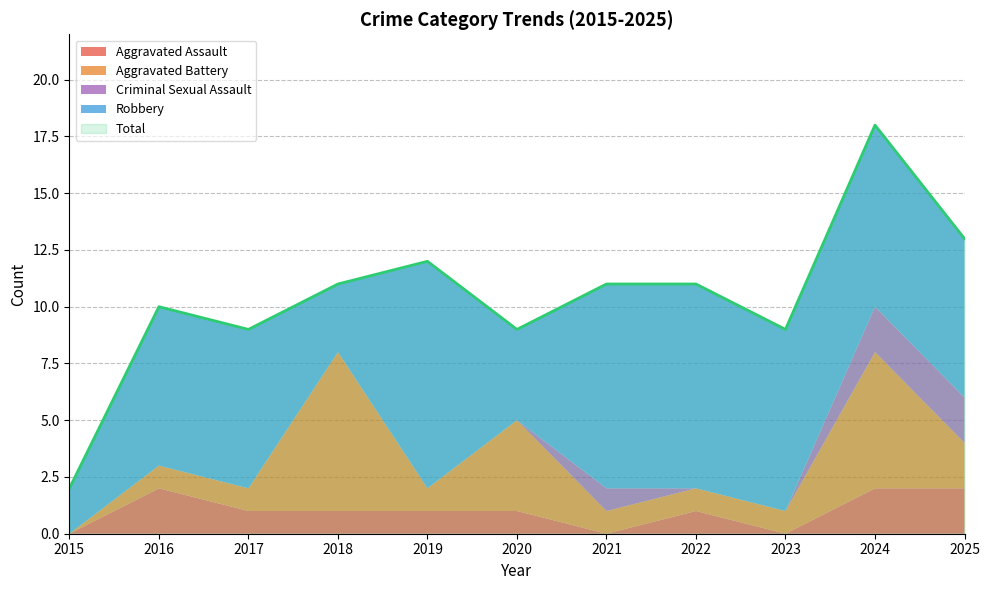

At how many categories does at least one series exceed 16?

1